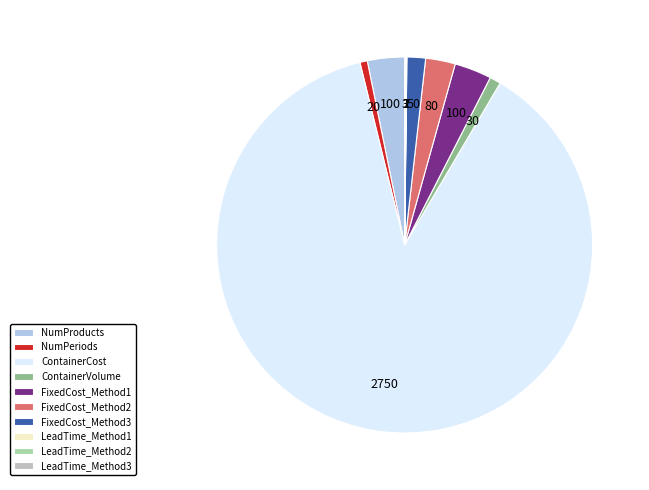

Is the sum of NumPeriods and ContainerVolume greater than half?

No